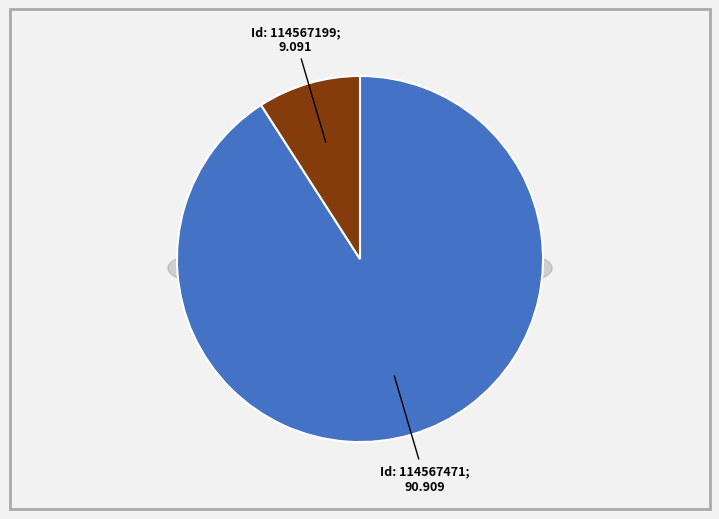

To the nearest percent, what portion does 114567199 represent?

9%